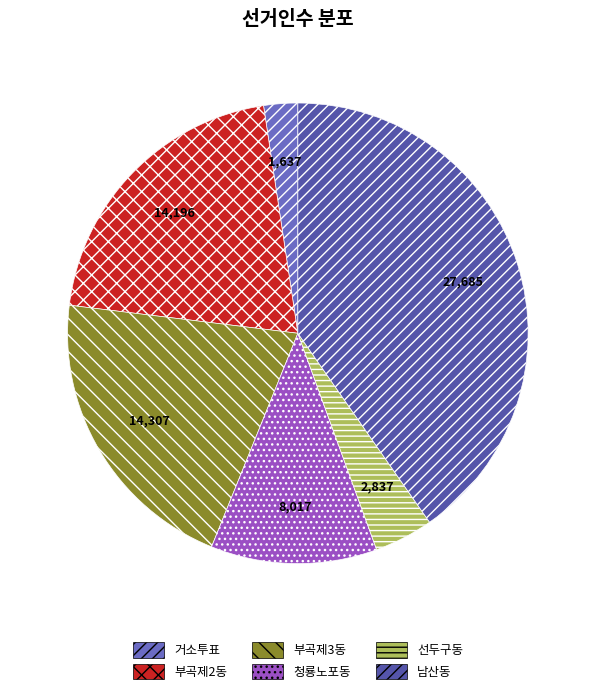

Does 남산동 account for over 50% of the chart?

No